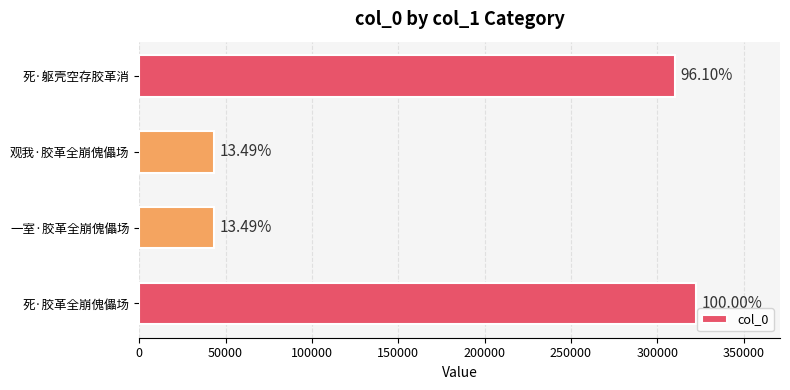

How many bars are there in total?

4